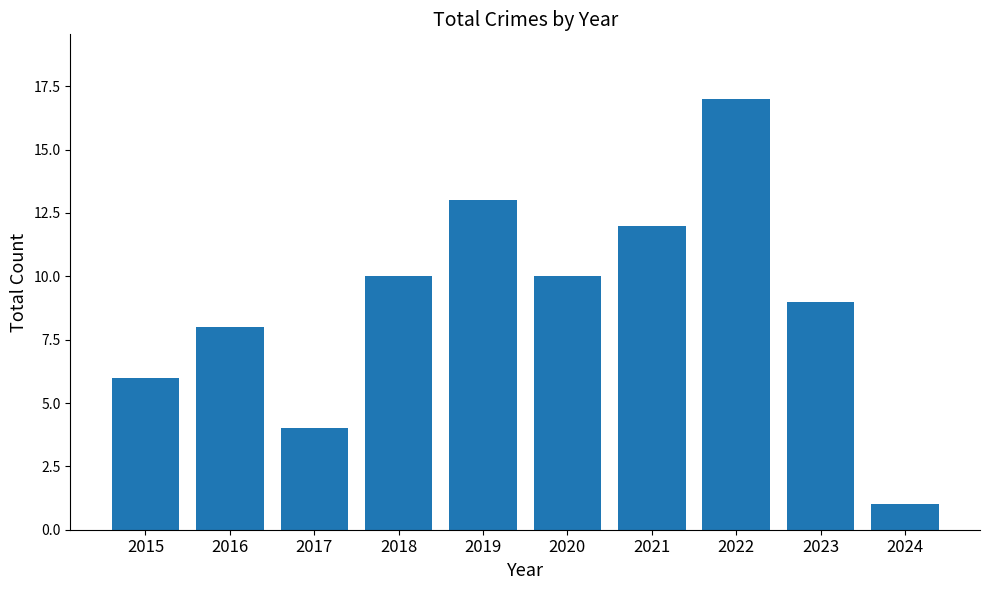

Reading left to right, what are all the values shown in this chart?

6	8	4	10	13	10	12	17	9	1